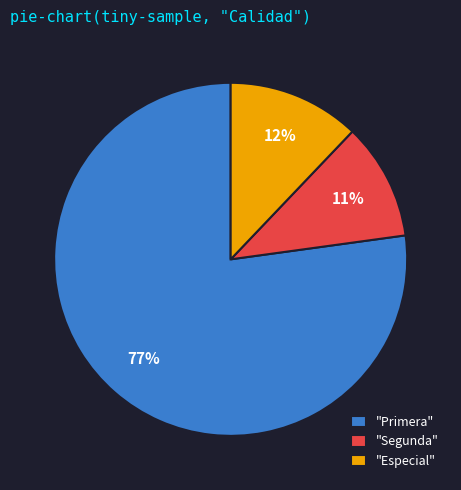

Which slice is the smallest?

"Segunda"